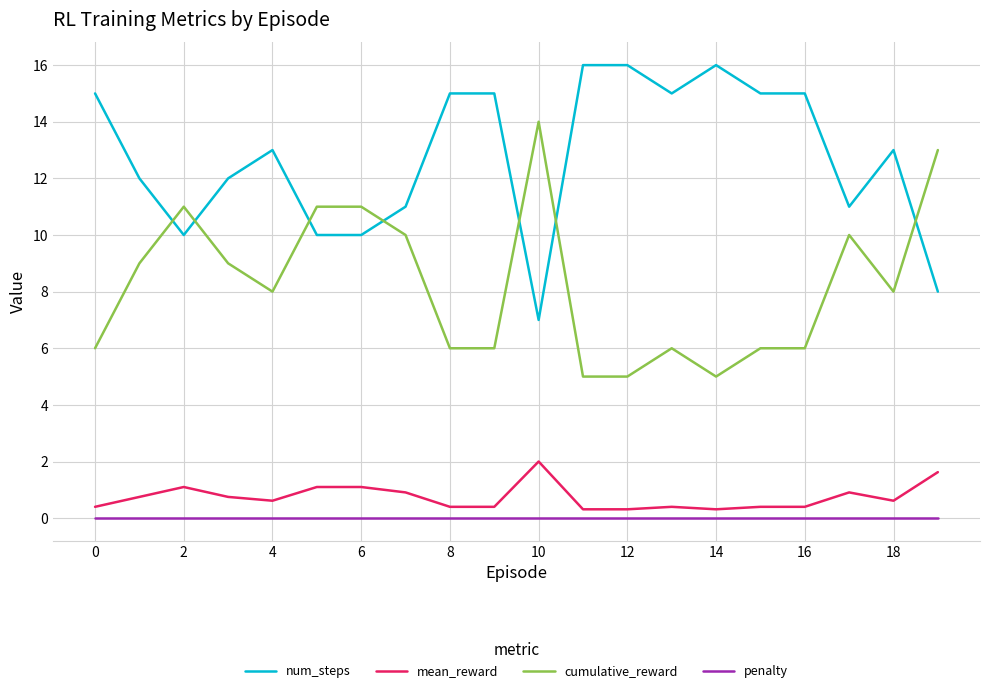

List the series in order of their peak value, lowest first.

penalty, mean_reward, cumulative_reward, num_steps